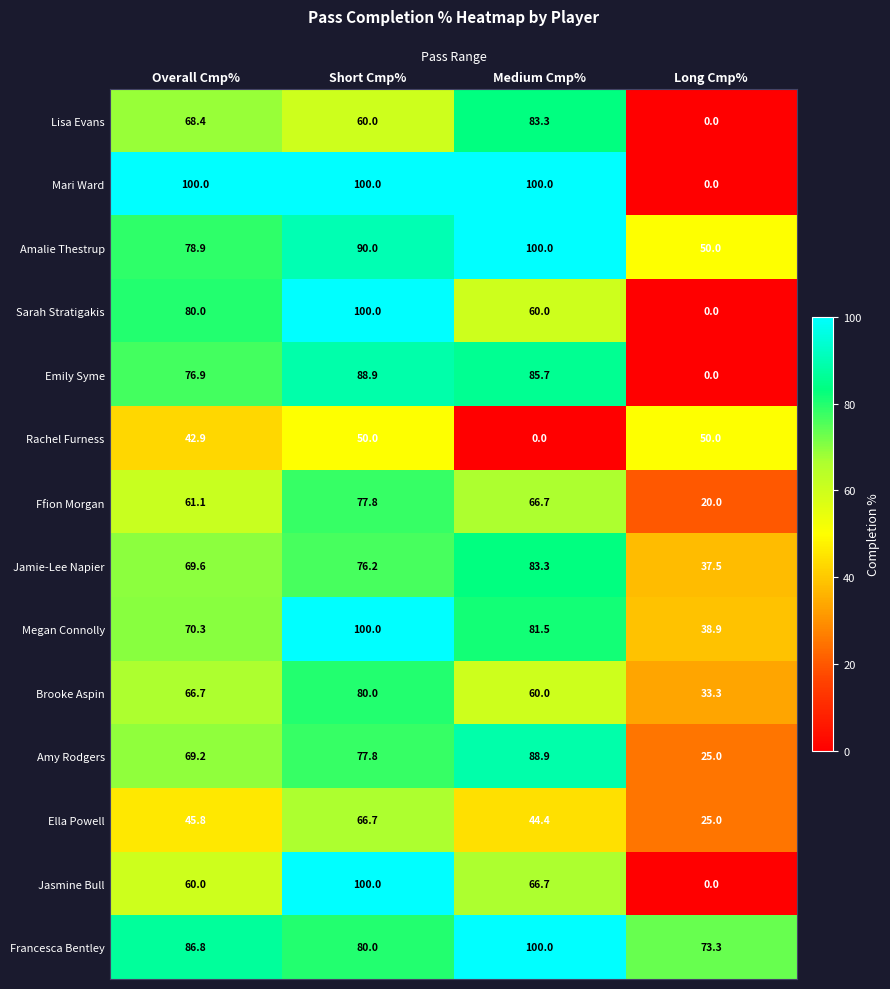

At which label is Francesca Bentley closest to 86?

Overall Cmp%